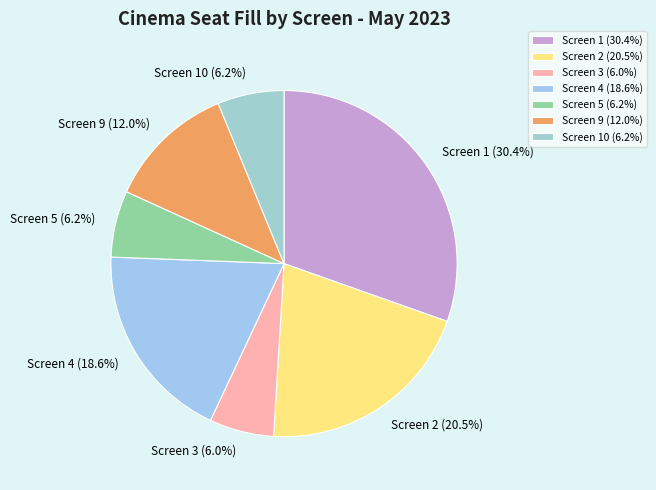

What is the ratio of the value at Screen 9 to the value at Screen 10?

1.9